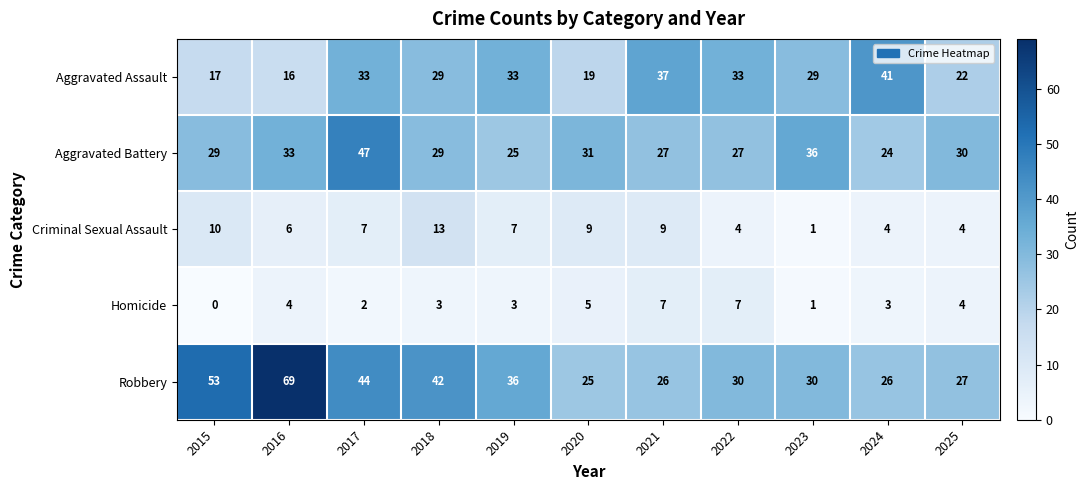

Read the Aggravated Battery value at 2016, to the nearest 5.

35